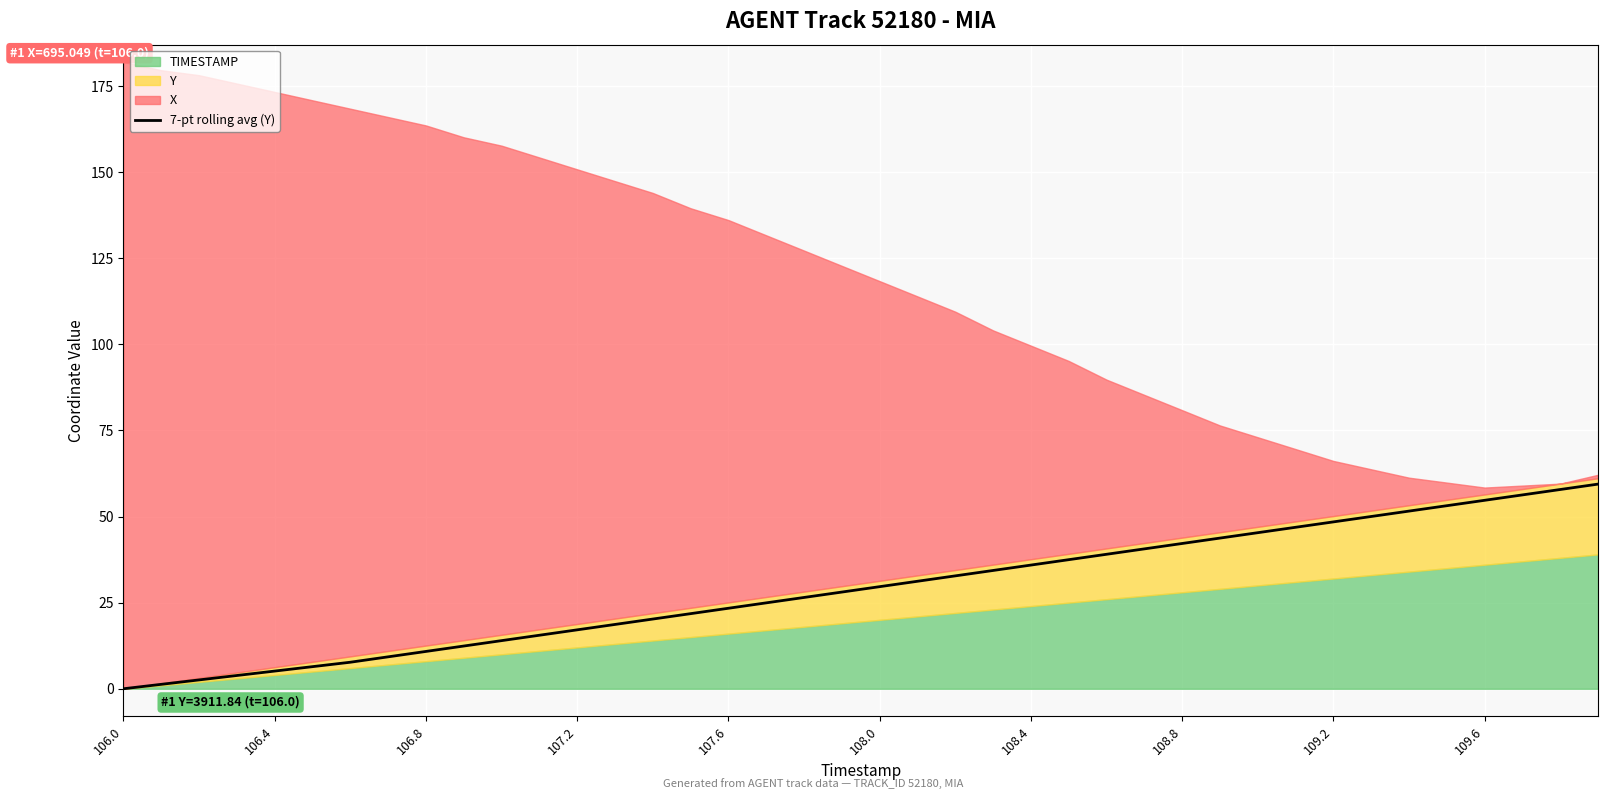

How many lines are shown in the chart?

1